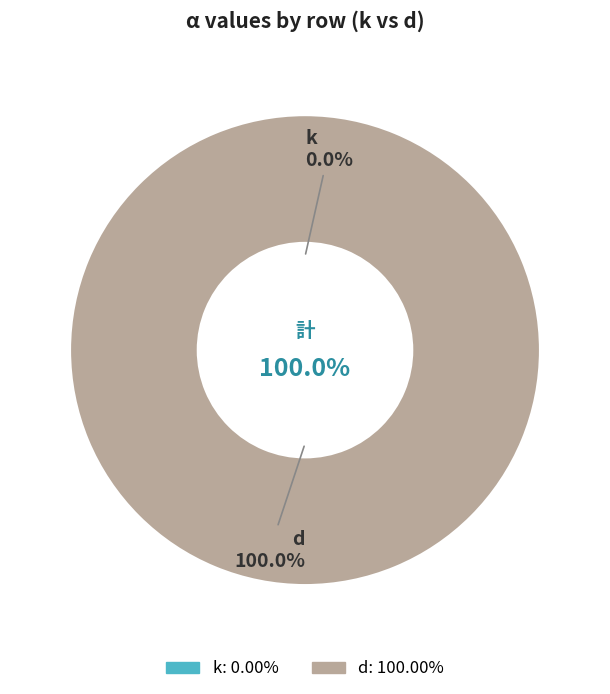

How much of the chart is everything except k?

100.0%